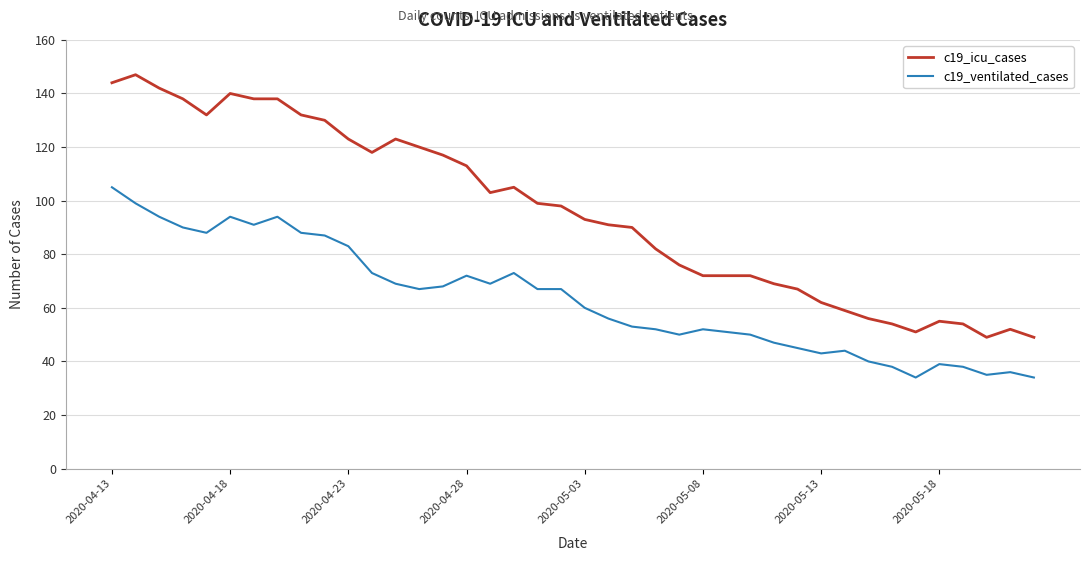

Rank the series by their maximum value, from lowest to highest.

c19_ventilated_cases, c19_icu_cases